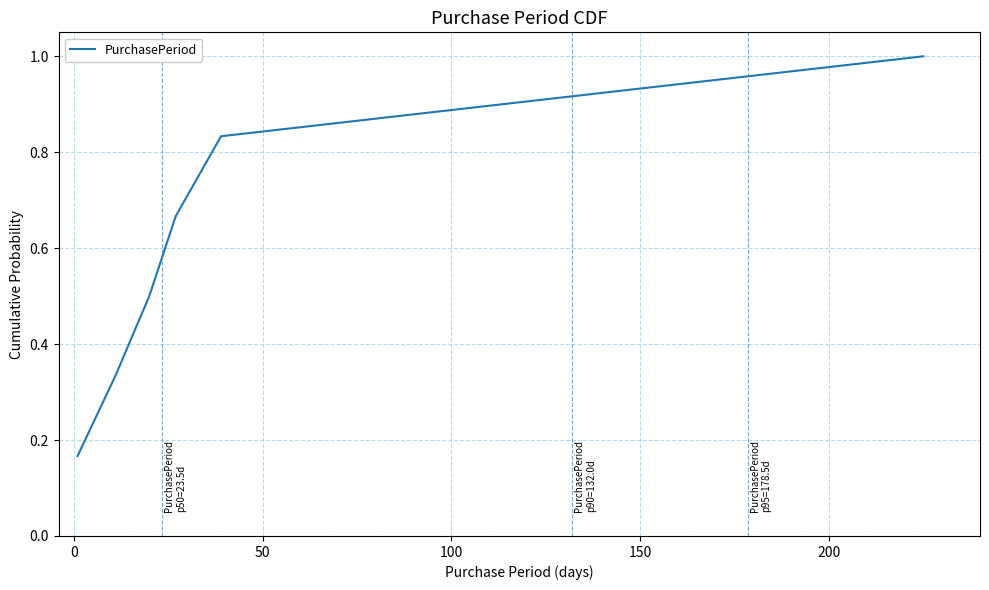

What is the average value?

0.6